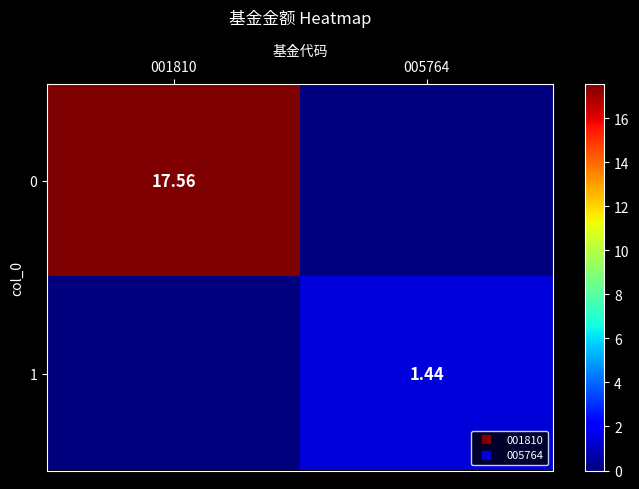

How many values in 1 are above zero?

1